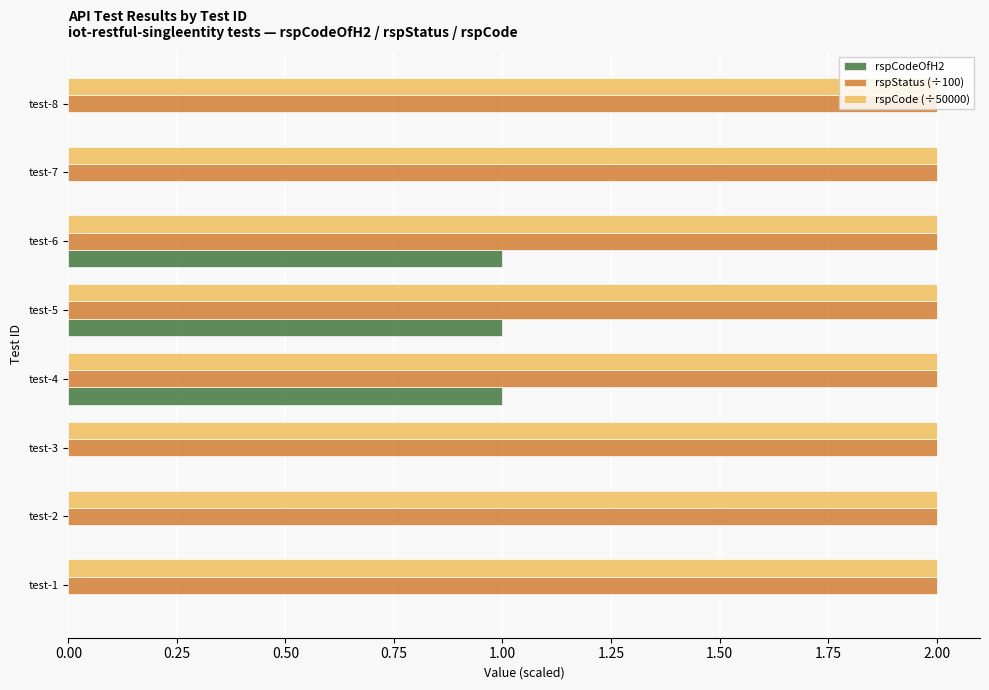

What is the total value across all series at test-2?

4